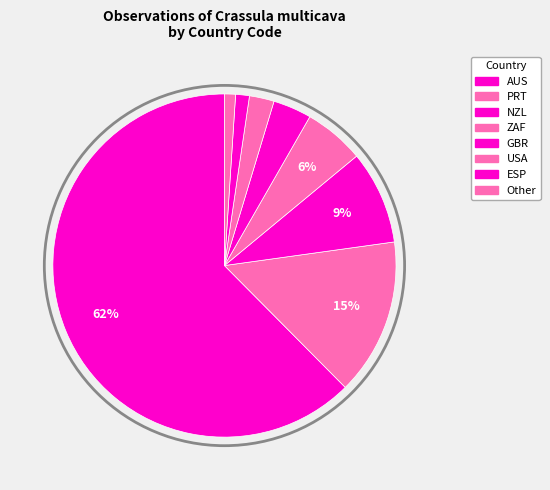

What percentage is NOT represented by PRT?

85.2%